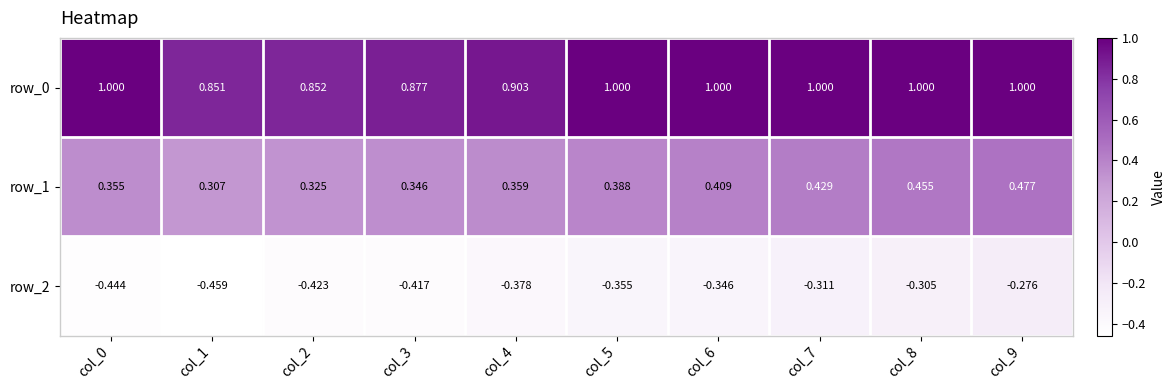

Is the value of row_2 at col_2 greater than the value of row_1 at col_0?

No